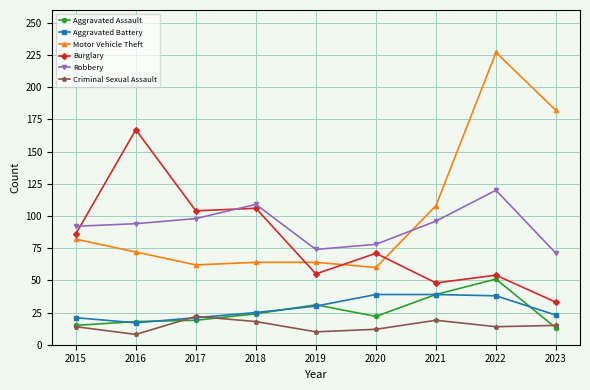

What is the smallest value displayed?

8